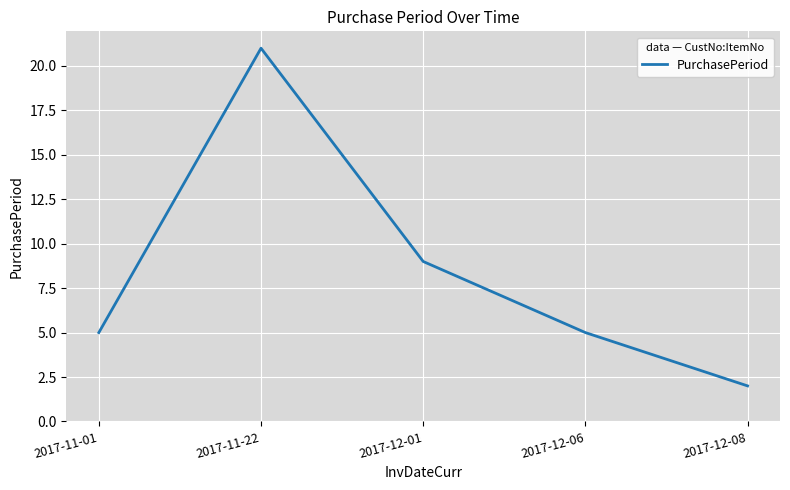

Which label corresponds to the smallest value in the chart?

2017-12-08